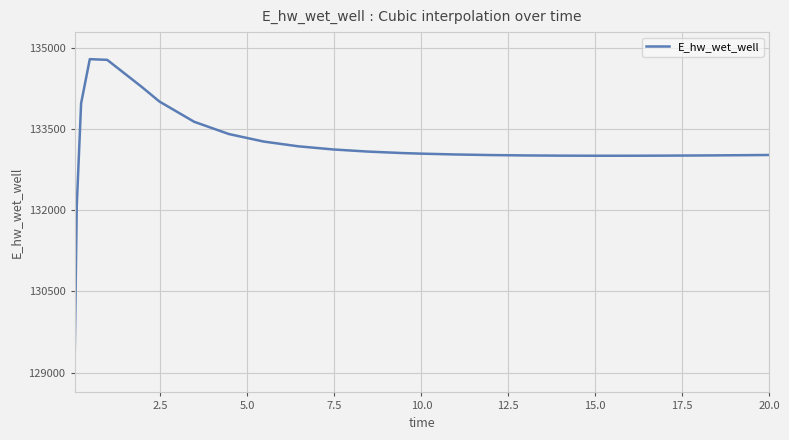

What is the maximum value shown in the chart?

134795.7